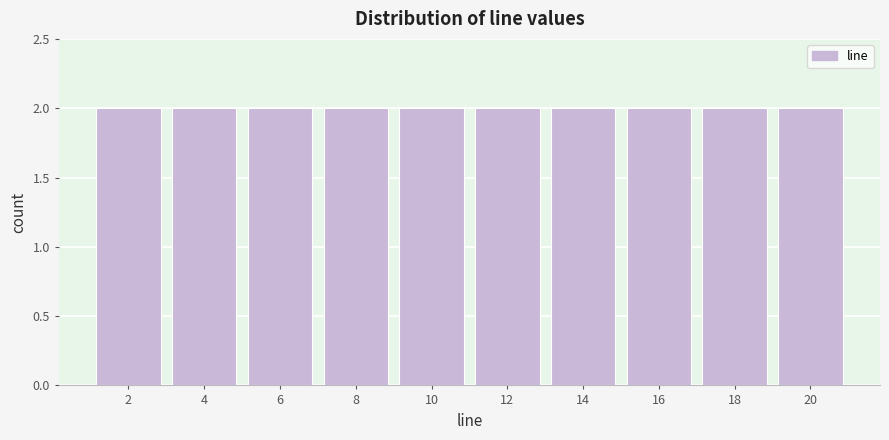

Reading left to right, transcribe this chart: for each bar, give the range it covers on the x-axis and its height. The values are not printed on the chart, so give them approximately, as read against the axis.

1 to 3: 2
3 to 5: 2
5 to 7: 2
7 to 9: 2
9 to 11: 2
11 to 13: 2
13 to 15: 2
15 to 17: 2
17 to 19: 2
19 to 21: 2